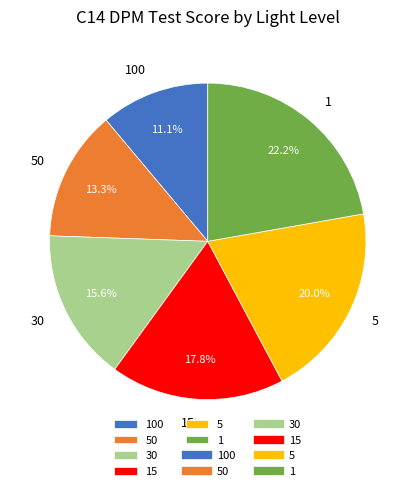

Rank the categories by value from highest to lowest.

1, 5, 15, 30, 50, 100